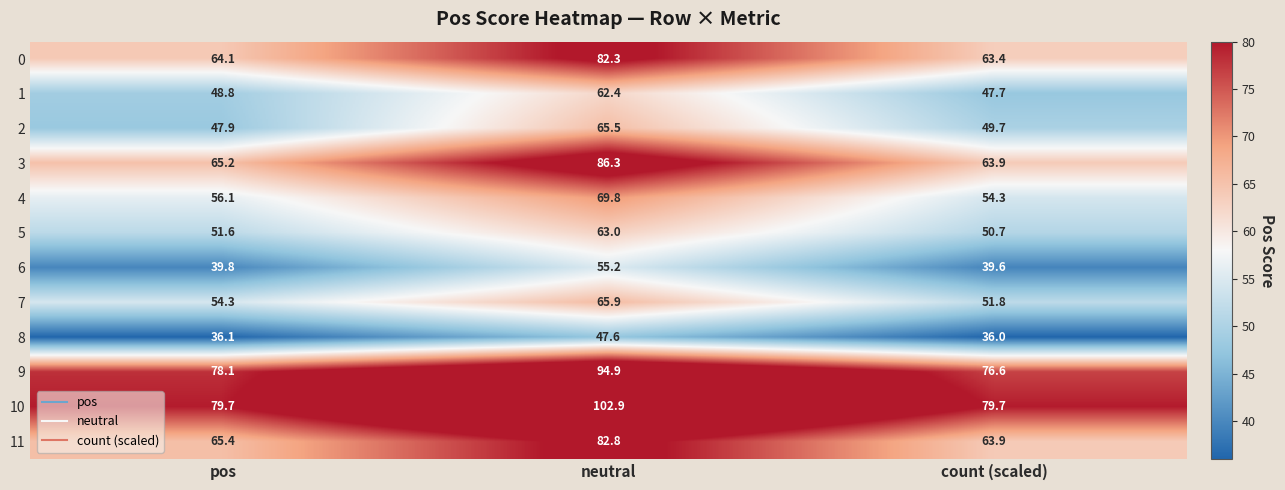

At which label does 1 first exceed 48?

pos